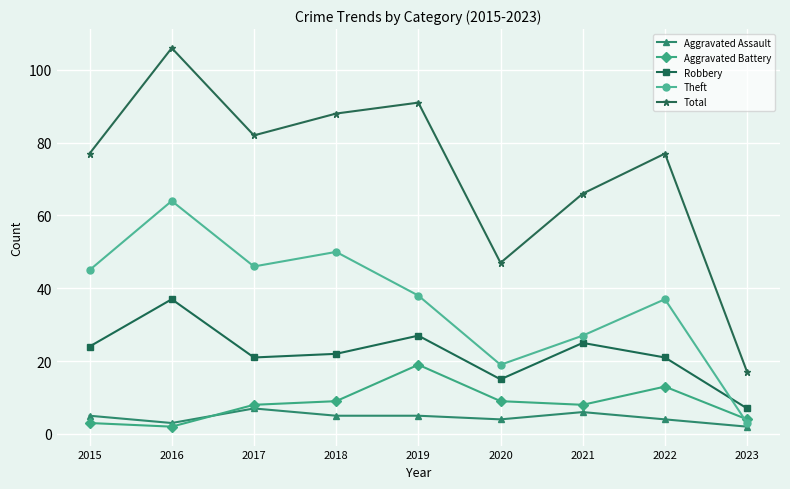

Reading right to left, extract all data points from this chart.

Aggravated Assault: 2023=2	2022=4	2021=6	2020=4	2019=5	2018=5	2017=7	2016=3	2015=5
Aggravated Battery: 2023=4	2022=13	2021=8	2020=9	2019=19	2018=9	2017=8	2016=2	2015=3
Robbery: 2023=7	2022=21	2021=25	2020=15	2019=27	2018=22	2017=21	2016=37	2015=24
Theft: 2023=3	2022=37	2021=27	2020=19	2019=38	2018=50	2017=46	2016=64	2015=45
Total: 2023=17	2022=77	2021=66	2020=47	2019=91	2018=88	2017=82	2016=106	2015=77